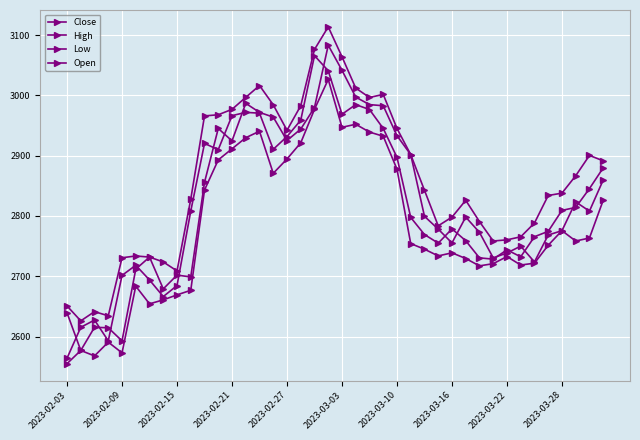

How many lines are shown in the chart?

4